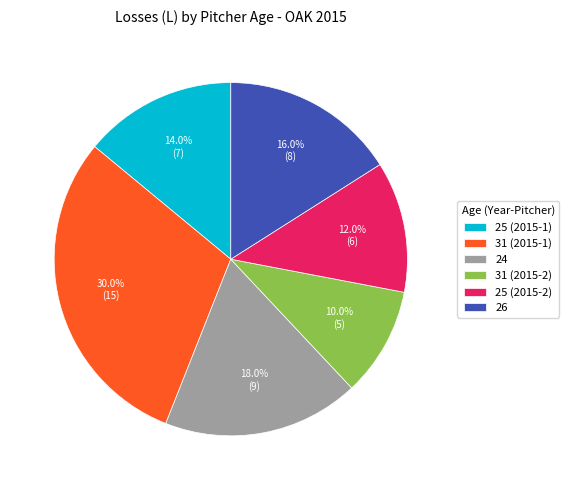

Which slice is the largest?

31 (2015-1)